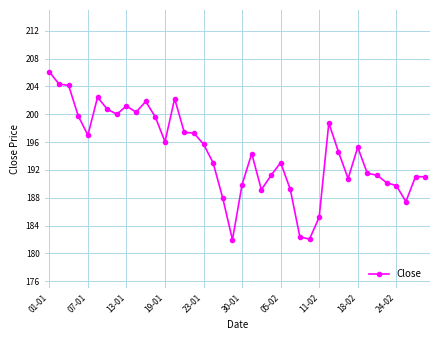

What is the average value?

194.4